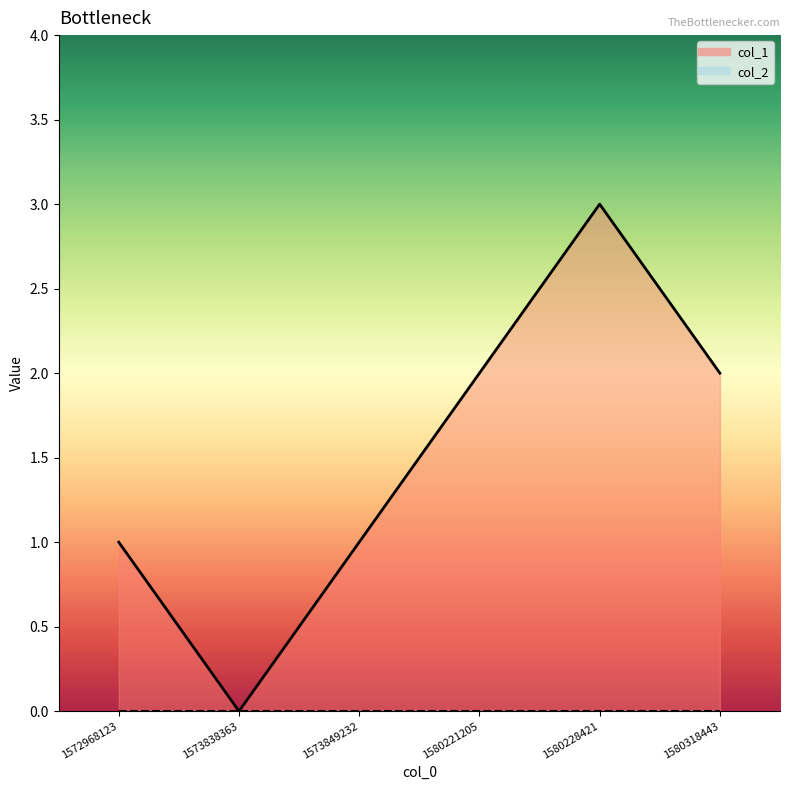

True or false: the data shows 2 at 1572968123.

False